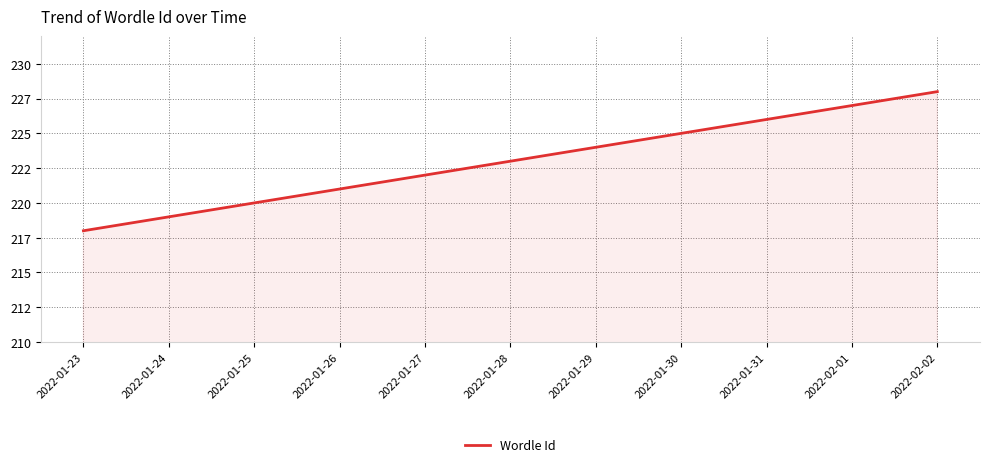

List the labels in order of value, smallest first.

2022-01-23, 2022-01-24, 2022-01-25, 2022-01-26, 2022-01-27, 2022-01-28, 2022-01-29, 2022-01-30, 2022-01-31, 2022-02-01, 2022-02-02